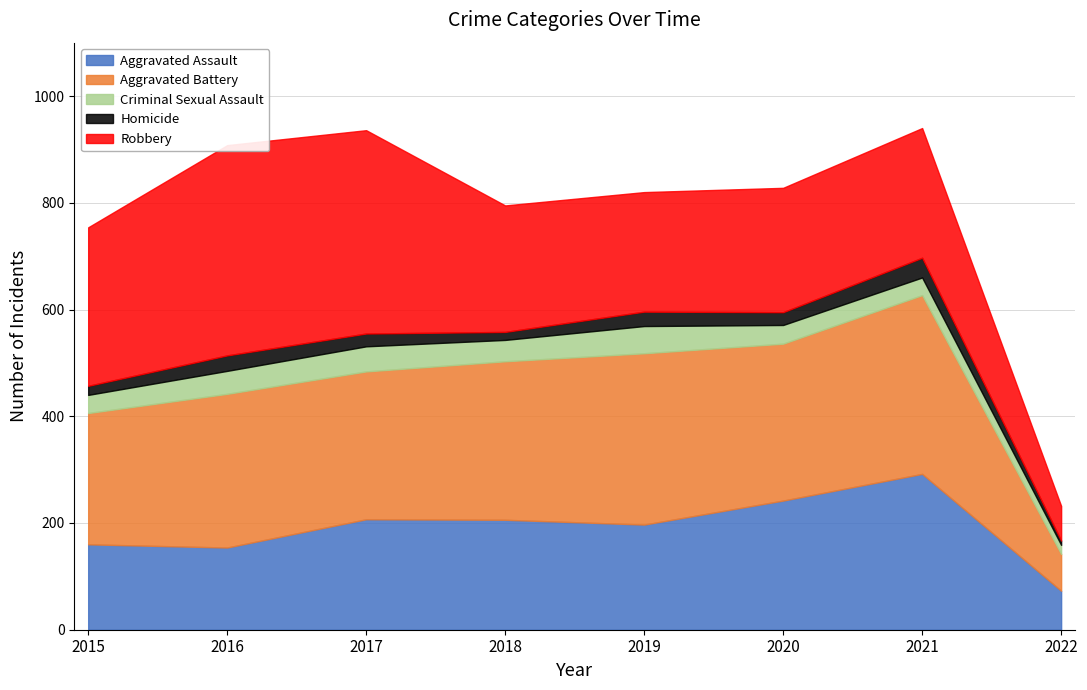

Does the chart have visible grid lines?

Yes